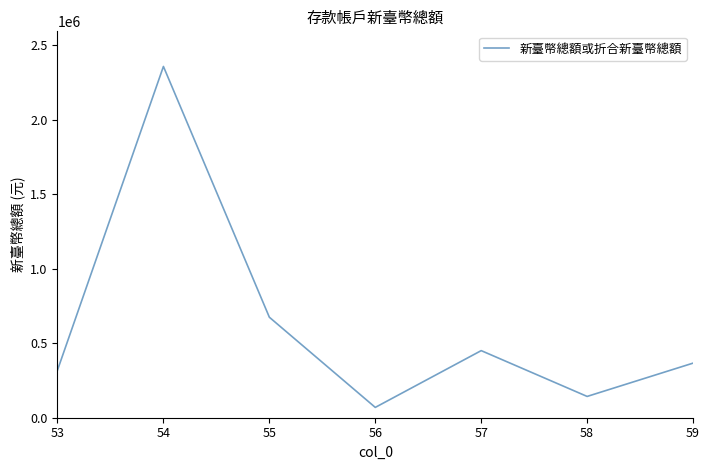

How many series are shown in this chart?

1